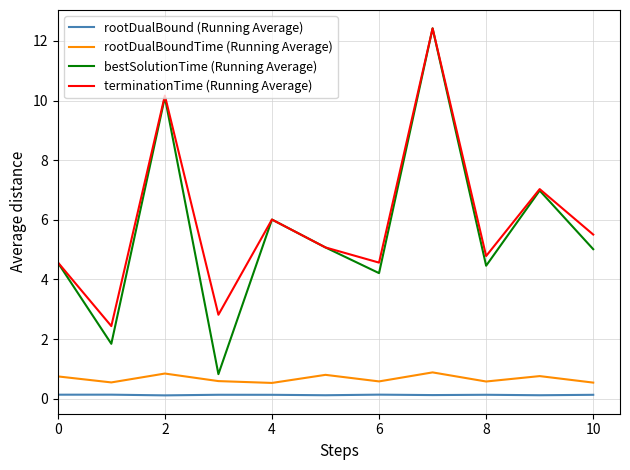

True or false: rootDualBoundTime (Running Average) and terminationTime (Running Average) cross at least once.

False